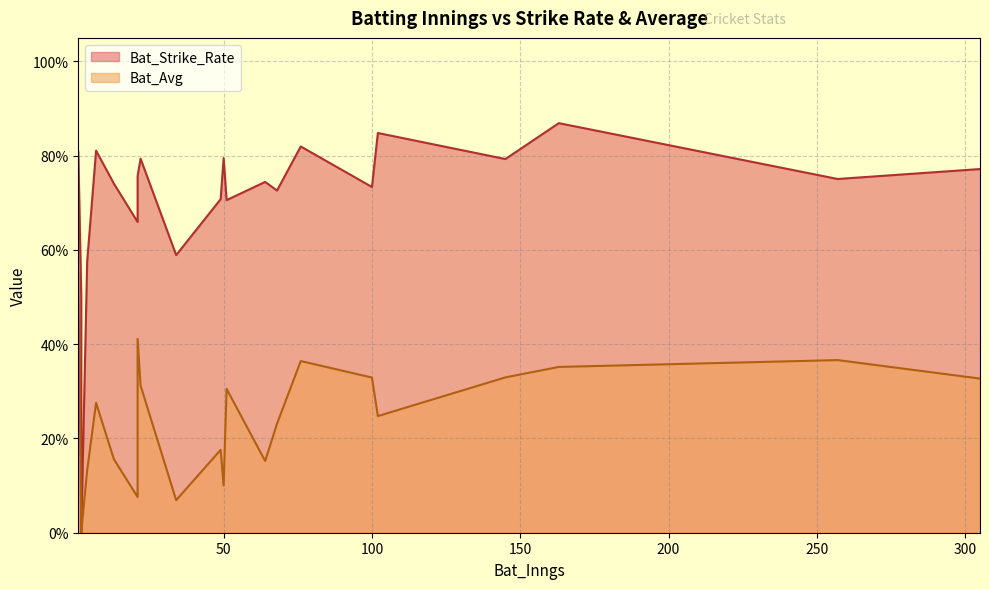

True or false: Bat_Strike_Rate has more than 2 interior local peaks.

True